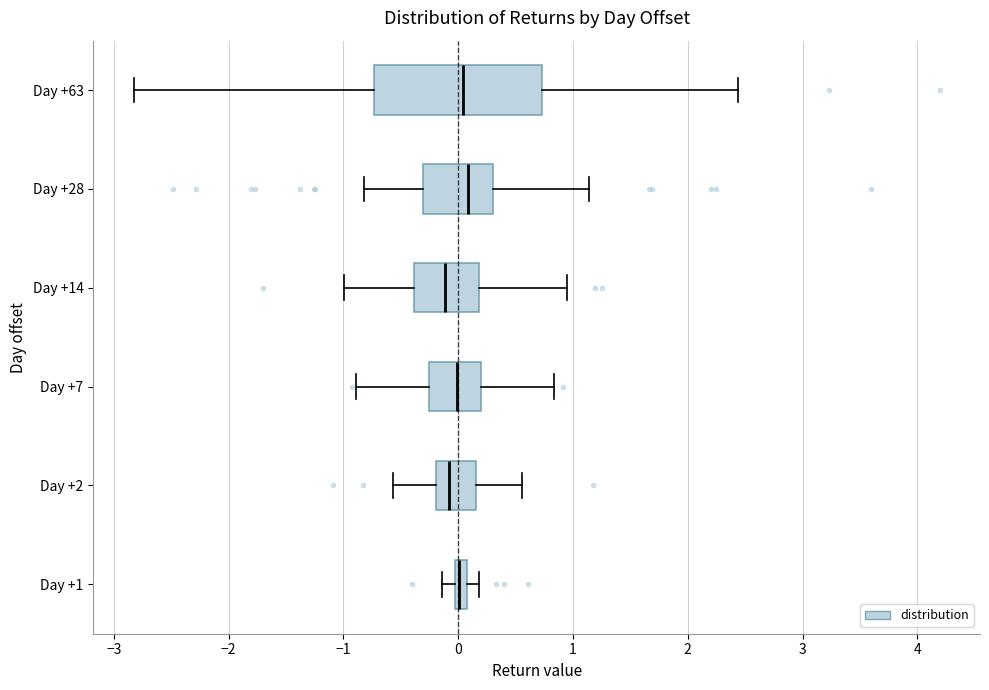

Where is the left edge of the box for Day +28 on the x-axis? The values are not printed on the chart, so give them approximately, as read against the axis.

-0.3